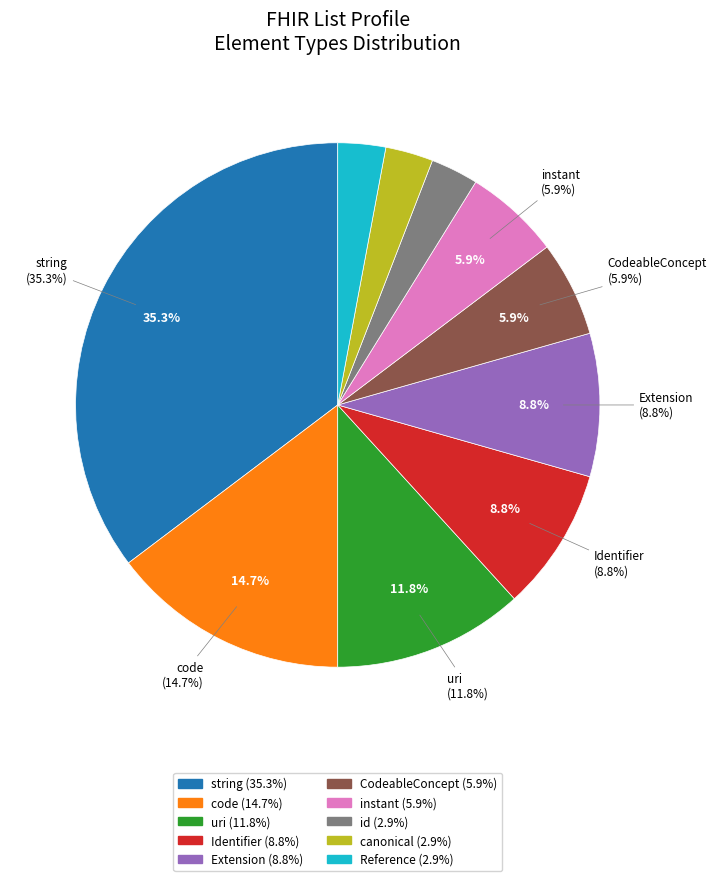

What is the smallest slice in the pie chart?

id